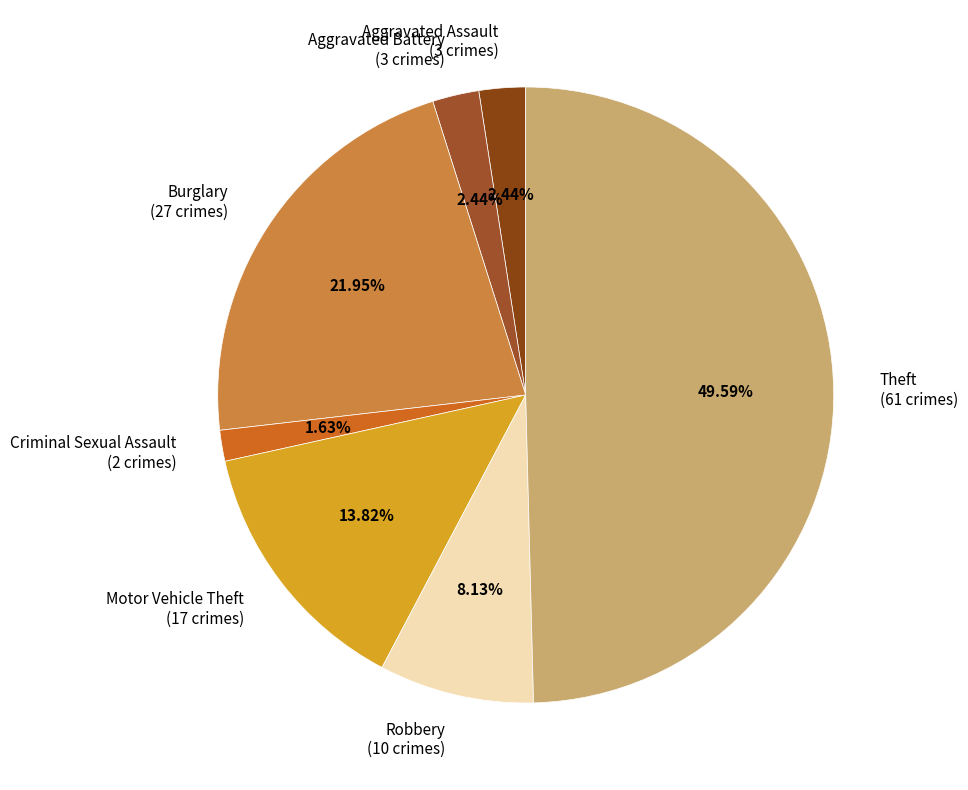

What is the ratio of the value at Burglary to the value at Motor Vehicle Theft?

1.6